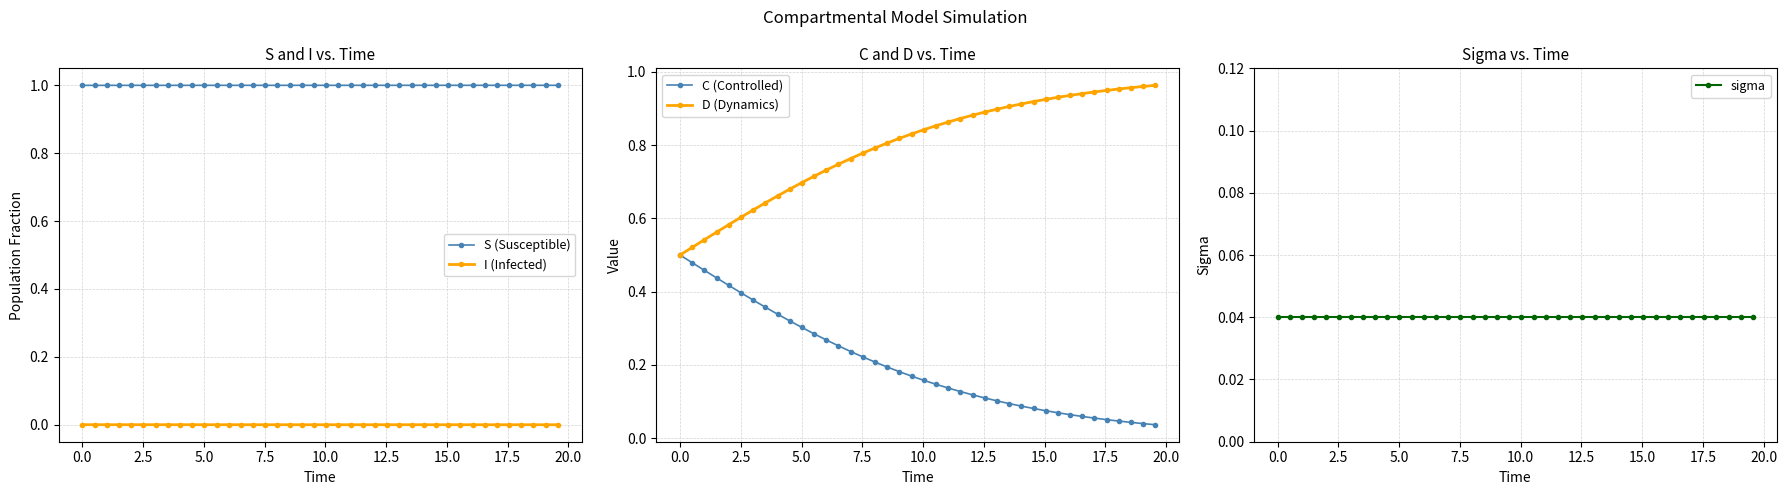

Count the number of categories in the chart.

40